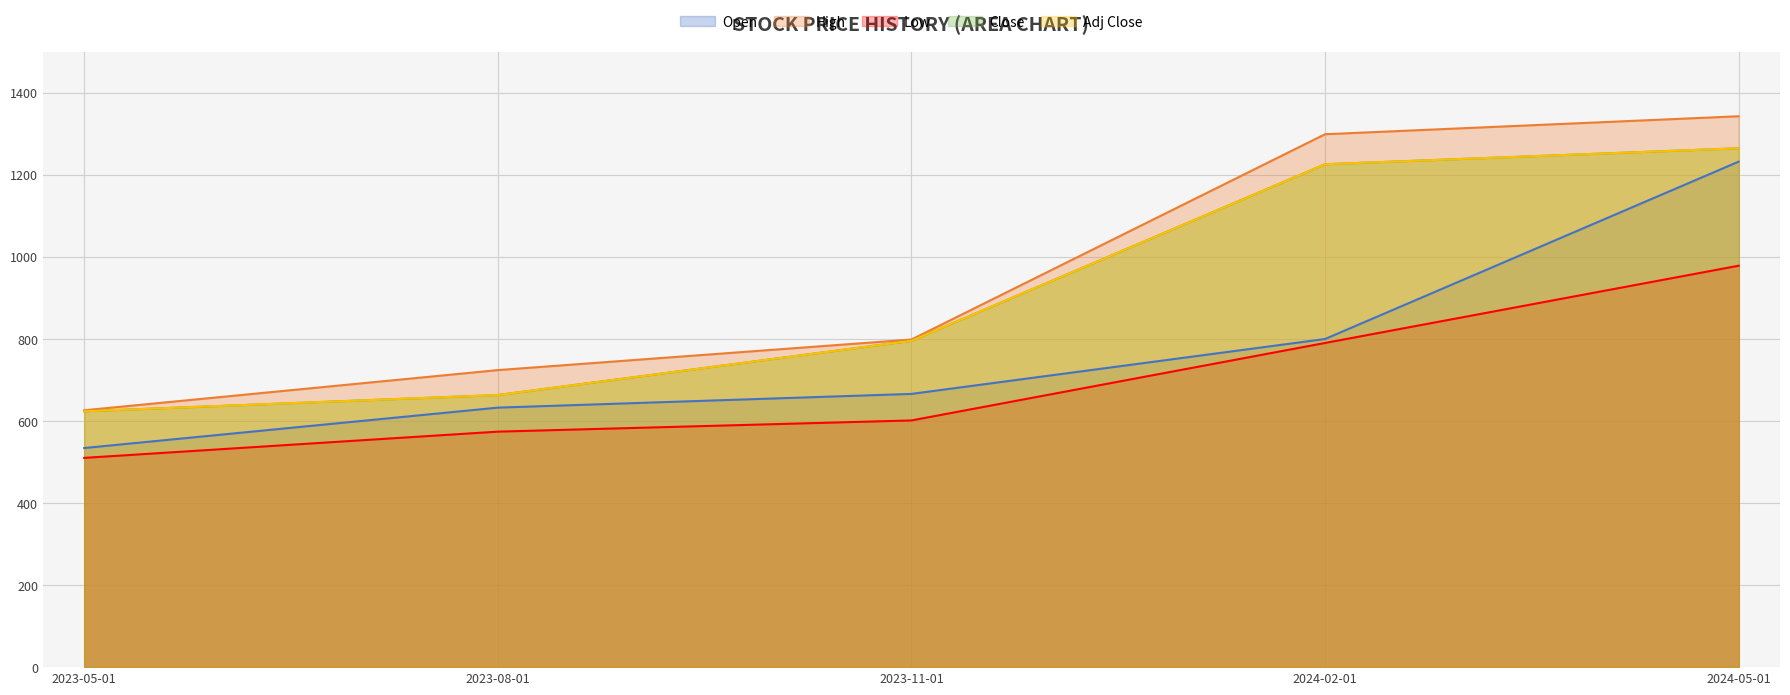

Reading left to right, list all the values displayed in this chart.

Open: 2023-05-01=534.0	2023-08-01=632.5	2023-11-01=665.9	2024-02-01=799.7	2024-05-01=1232.0
High: 2023-05-01=626.0	2023-08-01=724.0	2023-11-01=798.4	2024-02-01=1298.8	2024-05-01=1342.6
Low: 2023-05-01=510.0	2023-08-01=574.0	2023-11-01=601.2	2024-02-01=790.0	2024-05-01=978.3
Close: 2023-05-01=623.5	2023-08-01=663.1	2023-11-01=795.3	2024-02-01=1225.7	2024-05-01=1264.6
Adj Close: 2023-05-01=623.5	2023-08-01=663.1	2023-11-01=795.3	2024-02-01=1225.7	2024-05-01=1264.6